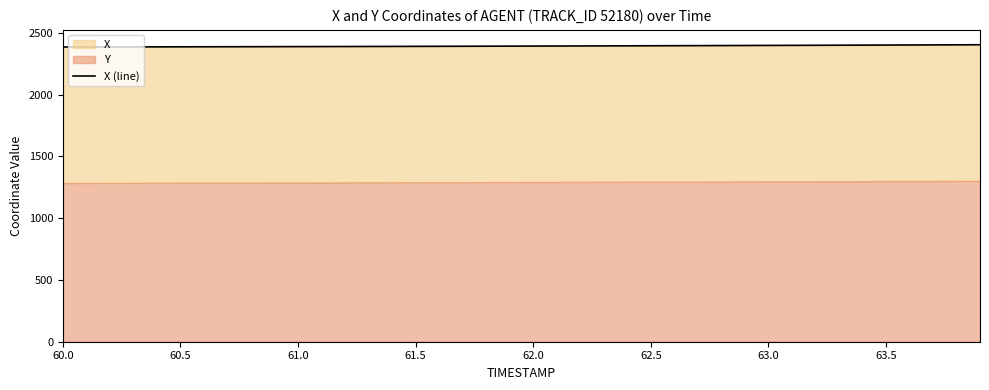

How many categories are shown in the chart?

40